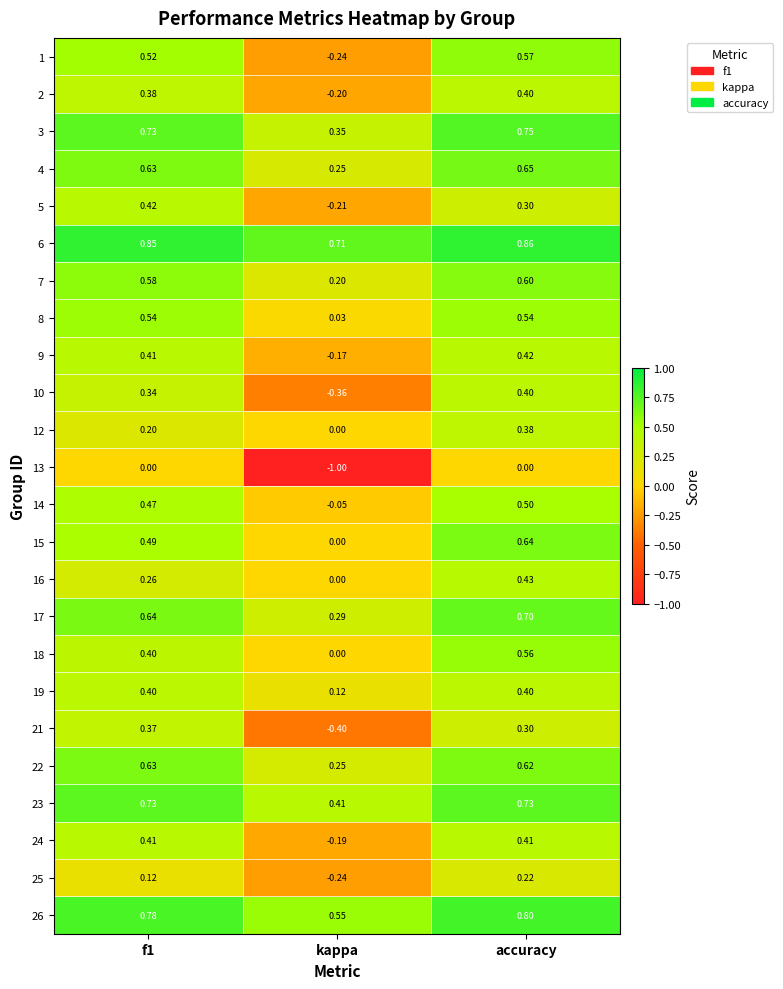

How many distinct data groups are displayed?

24